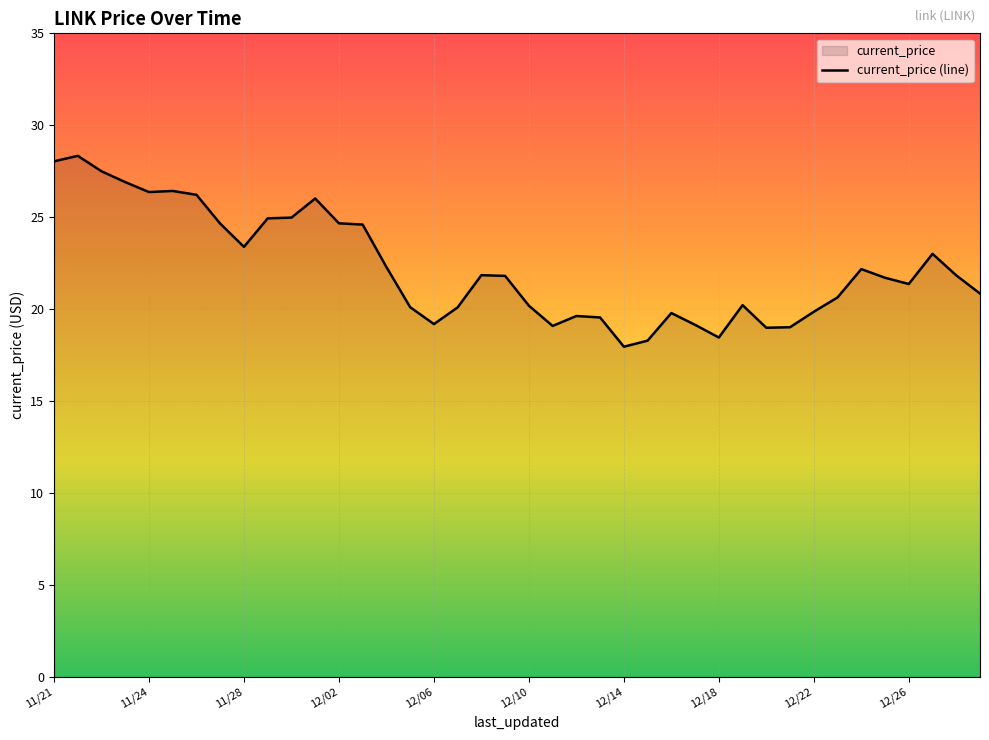

Is it true that the value at 12/20 is 5.6?

False